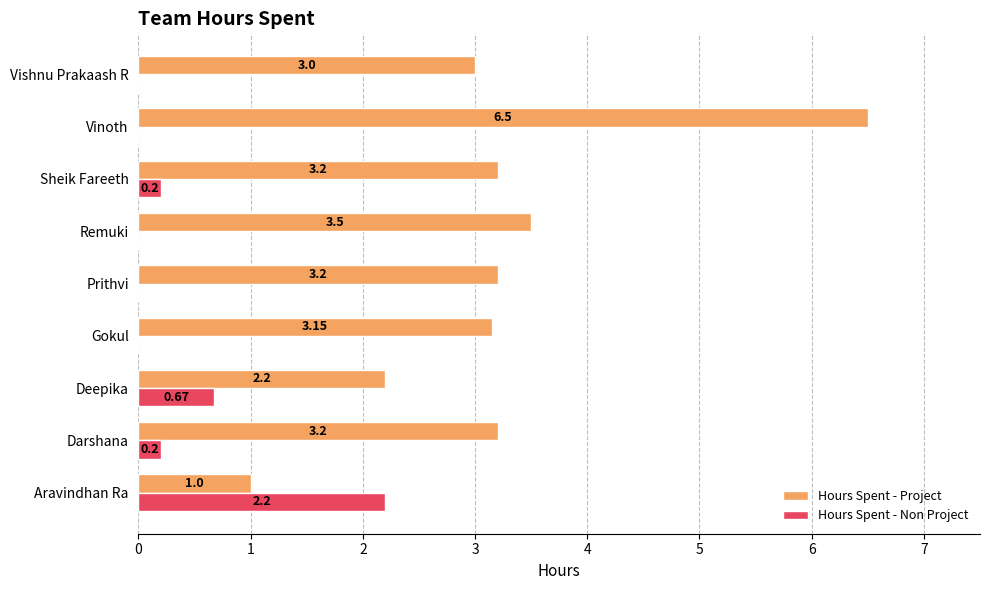

What is the sum of all Hours Spent - Non Project values?

3.3